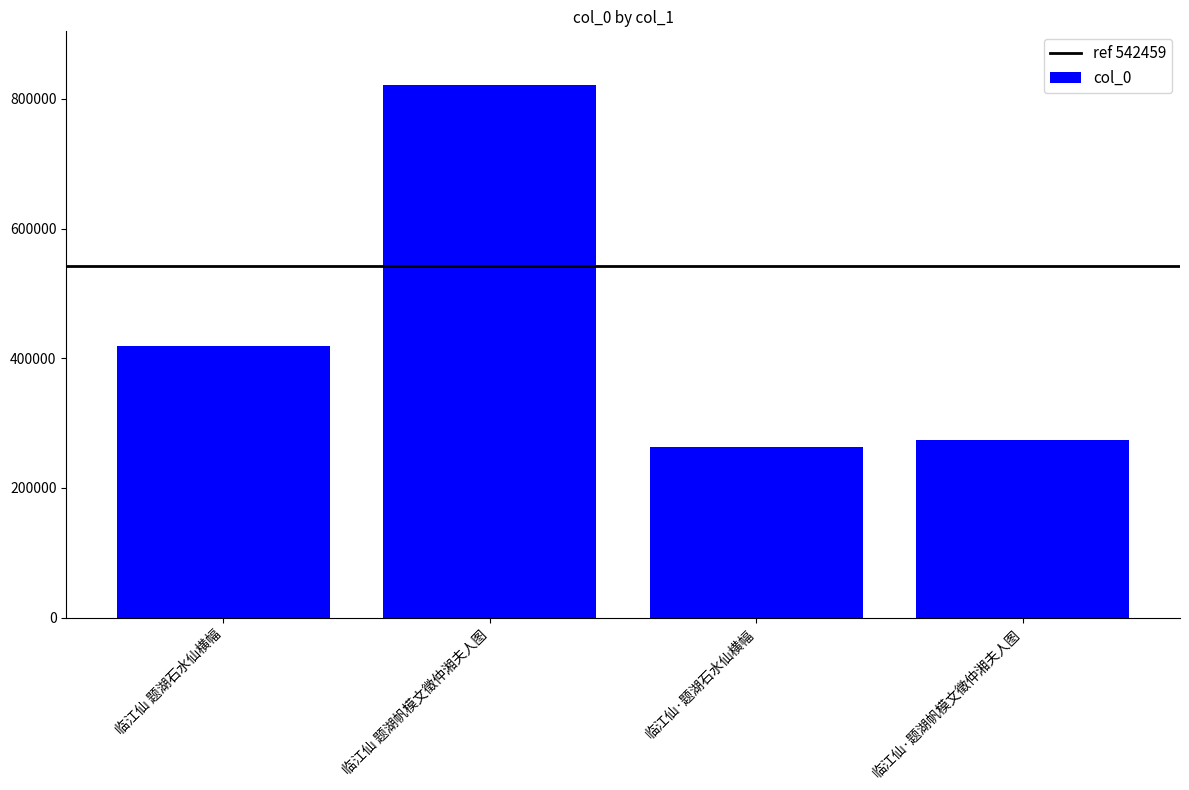

Reading right to left, transcribe all the data shown in this chart.

274593	262854	822064	418441